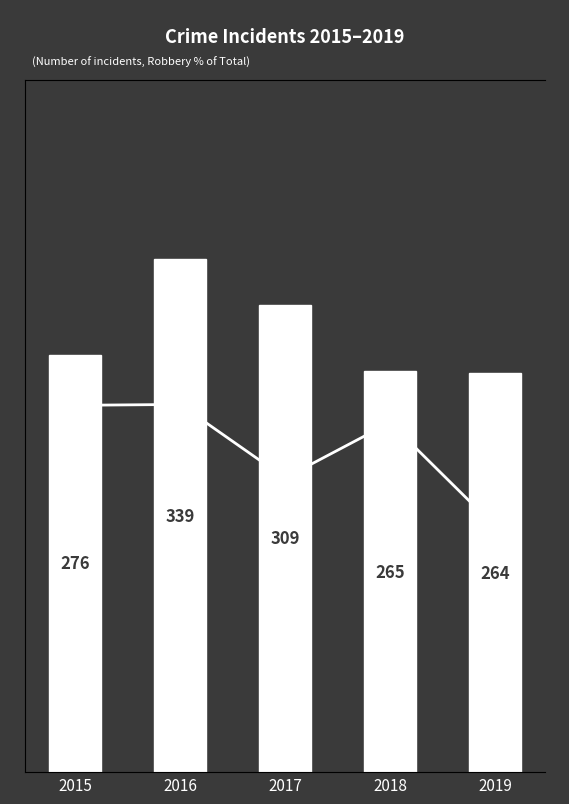

What is the sum of the Robbery % of Total values at 2019 and 2016?

70.9